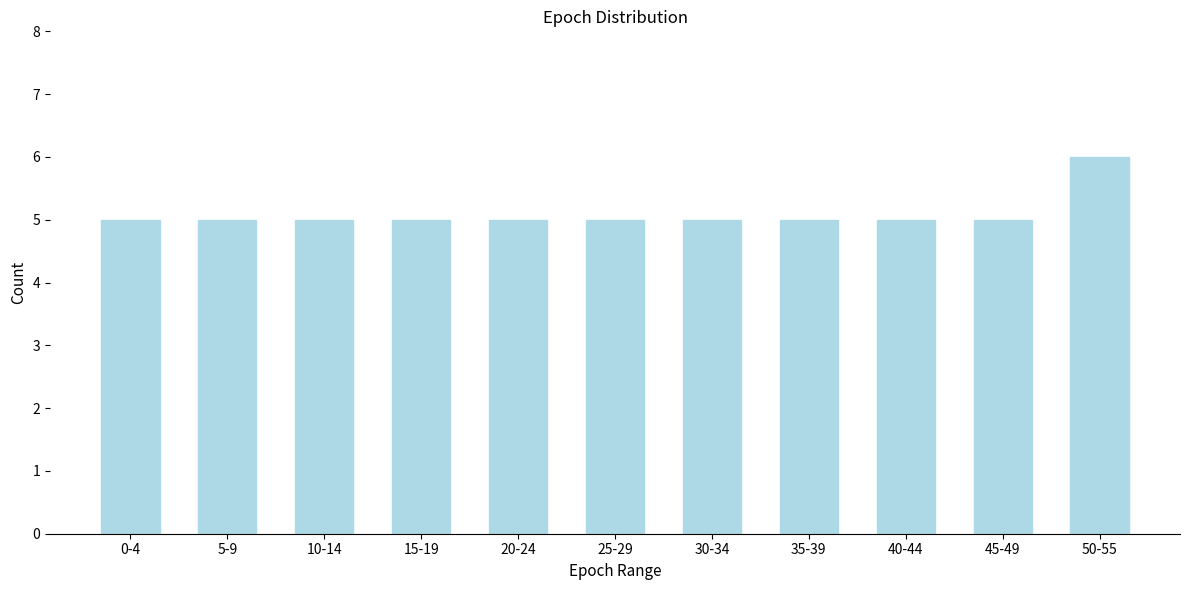

Reading left to right, what are all the values shown in this chart?

5	5	5	5	5	5	5	5	5	5	6